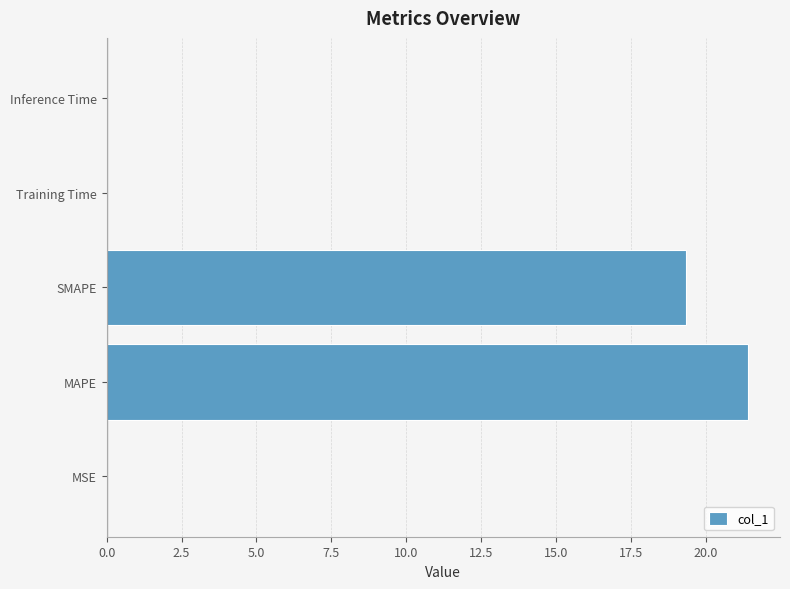

Between Training Time and SMAPE, which is larger?

SMAPE